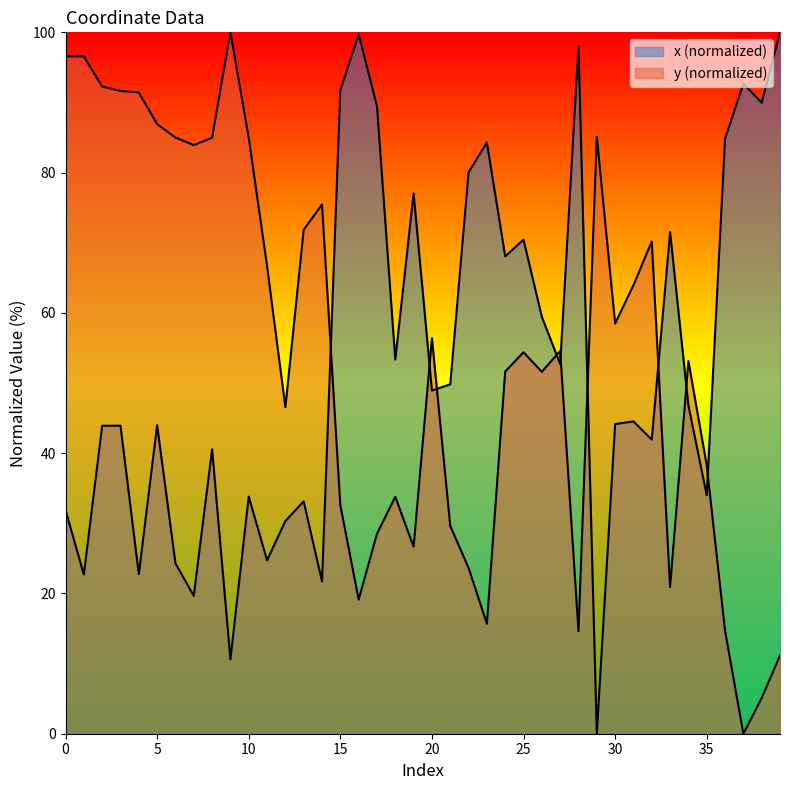

Count the number of categories in the chart.

40